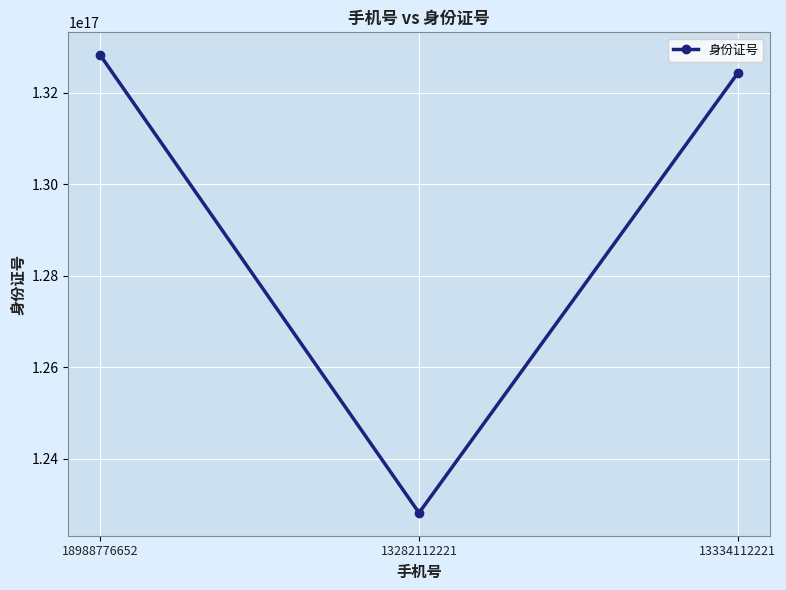

Between 18988776652 and 13334112221, which is larger?

18988776652